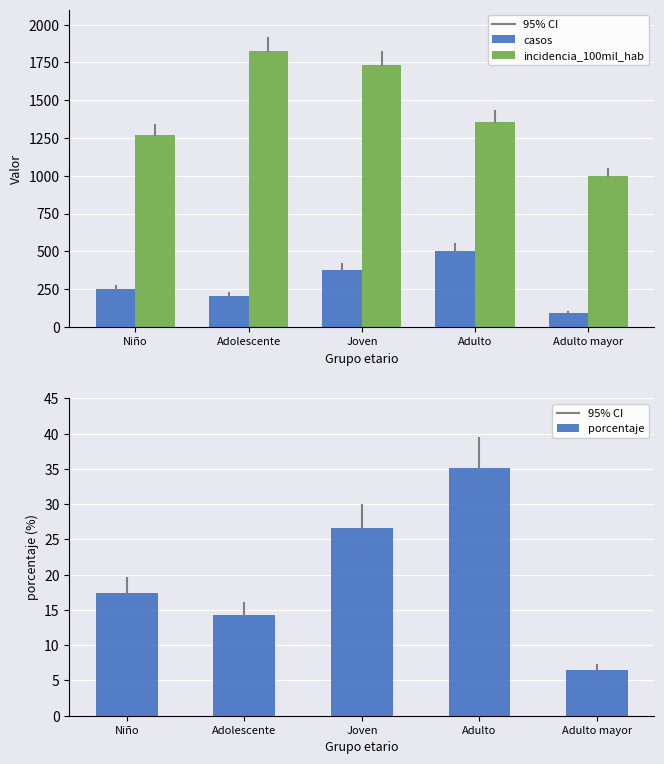

What is the difference between the porcentaje values at Joven and Niño?

9.2